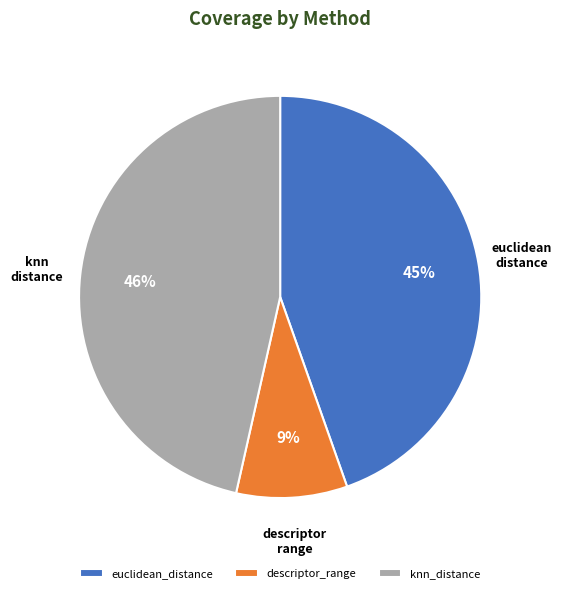

To the nearest percent, what is the average slice percentage?

33%